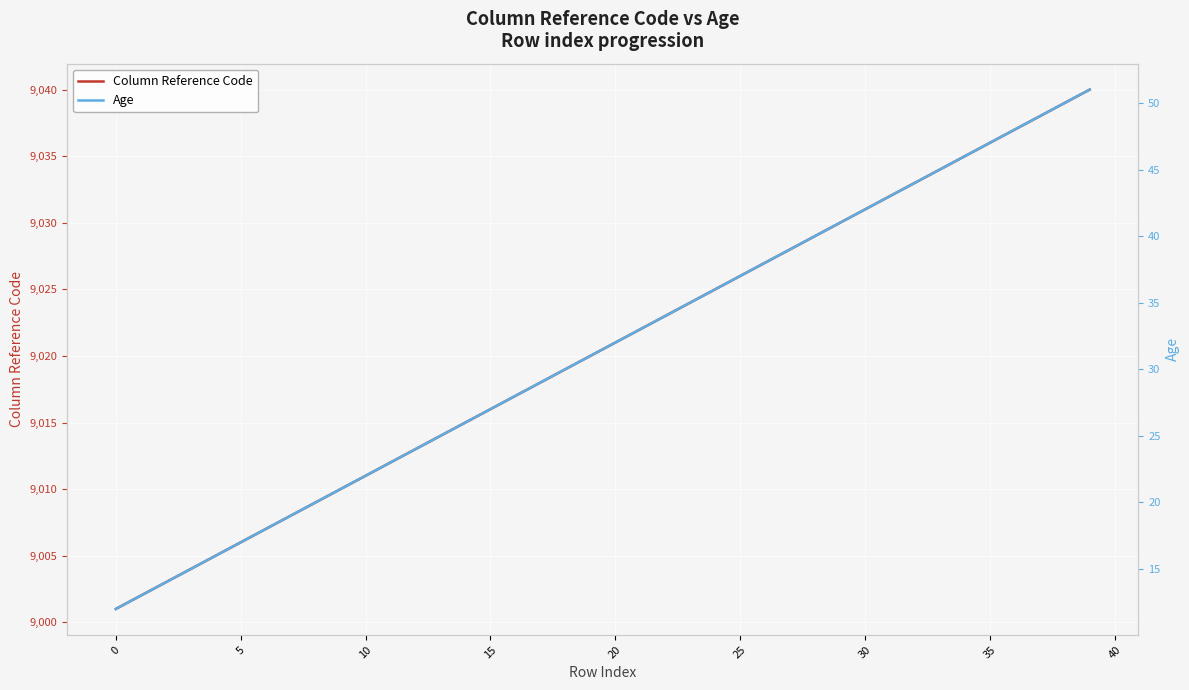

The value of Column Reference Code at 10 is 9011. True or false?

True